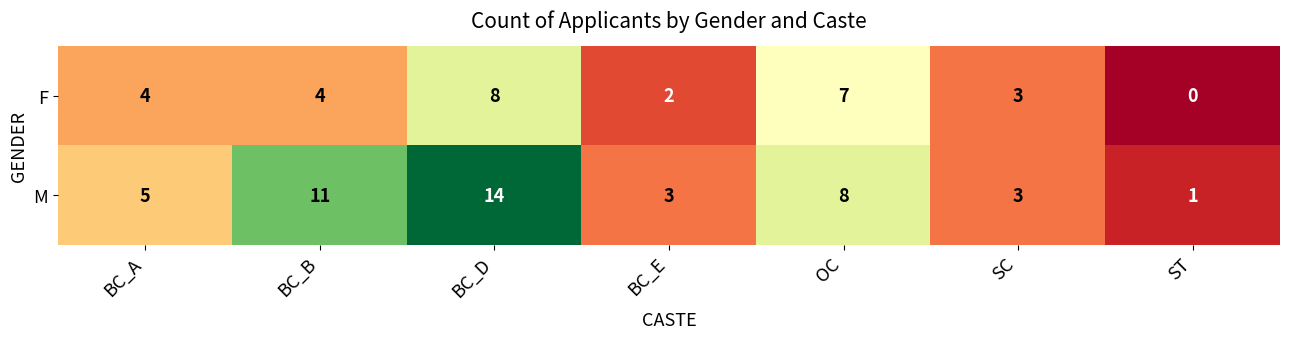

At which category is the sum across all series the highest?

BC_D